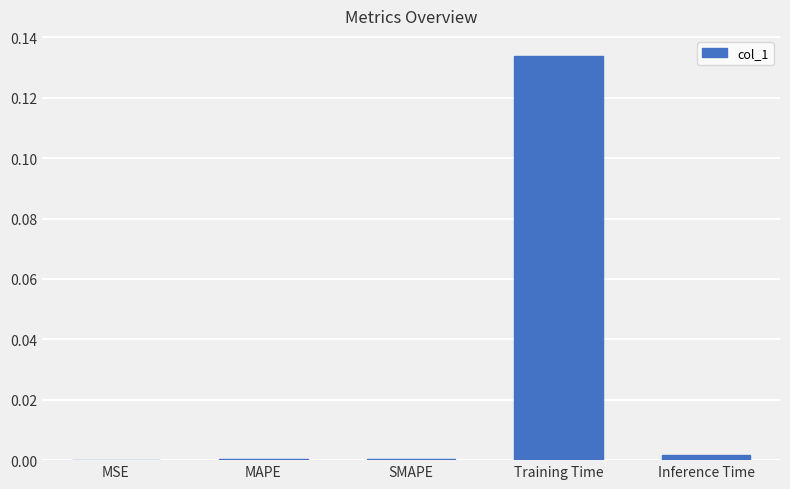

True or false: the data shows 0.0 at MAPE.

True